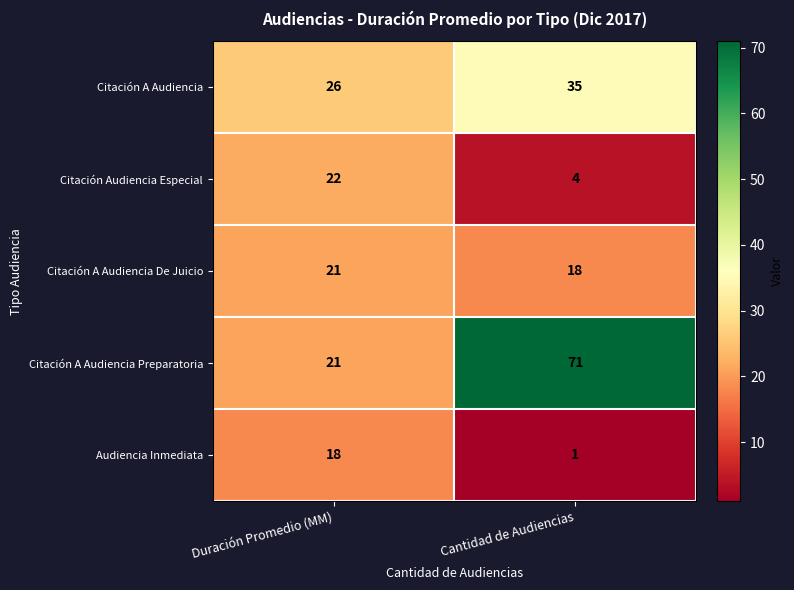

What is the difference between the highest and lowest values at Duración Promedio (MM)?

8